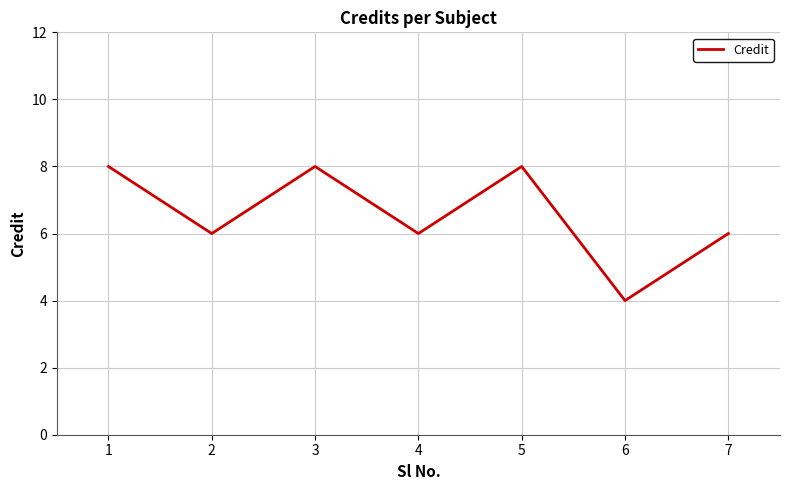

The value at 5 is 8. True or false?

True